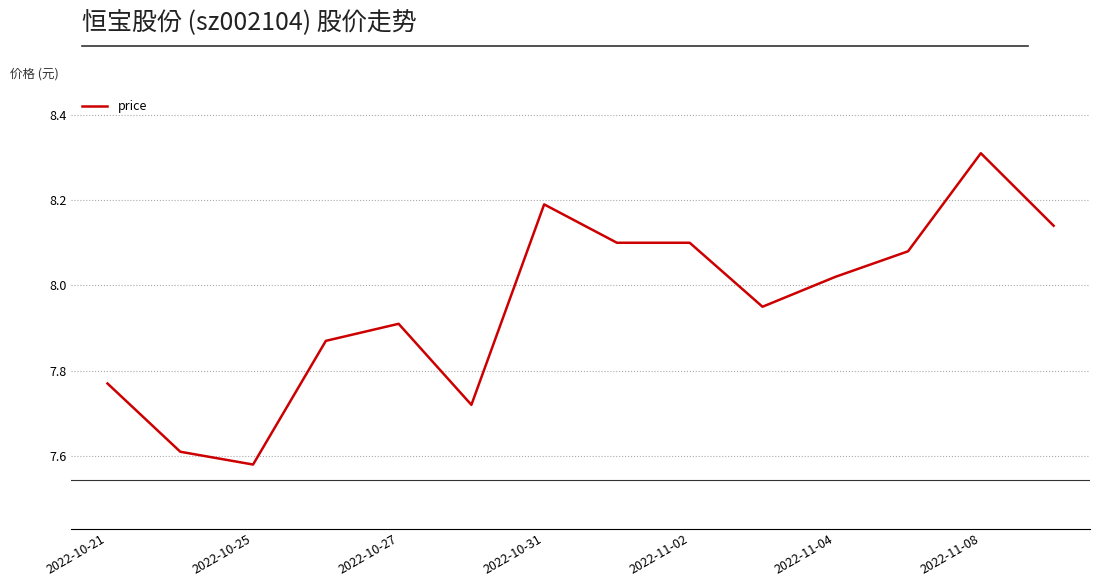

How many lines are shown in the chart?

1